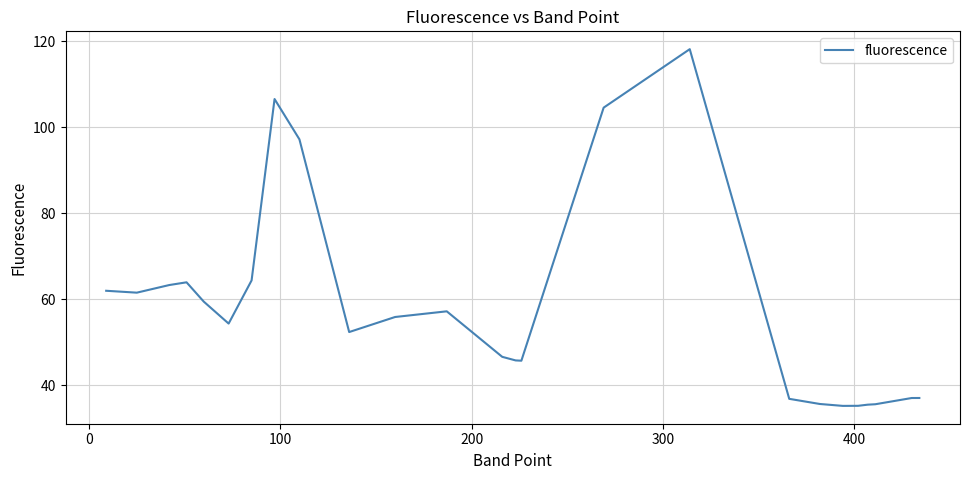

What is the difference between the maximum and minimum values?

83.0